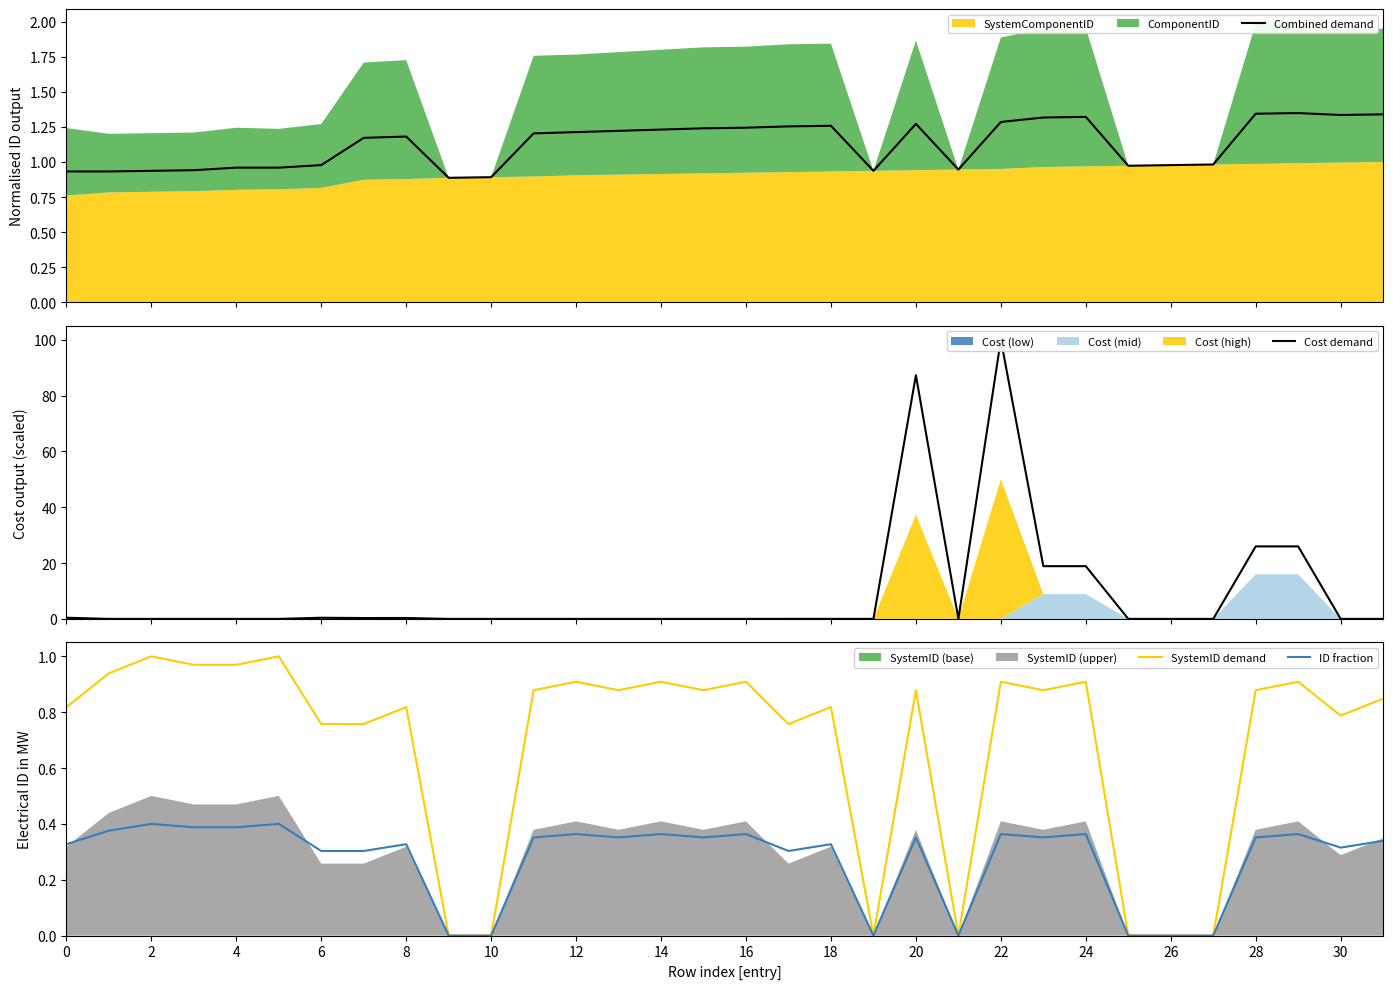

Is it true that Combined demand equals 1.3 at 22?

True